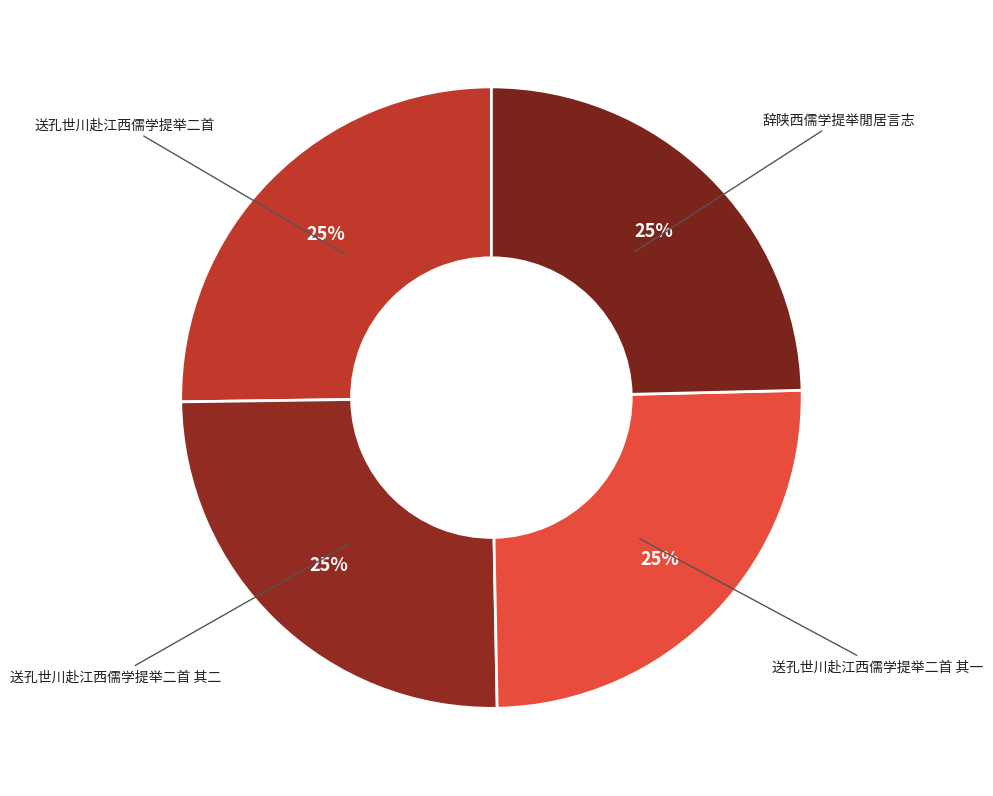

What is the ratio of the value at 送孔世川赴江西儒学提举二首 to the value at 送孔世川赴江西儒学提举二首 其二?

1.0